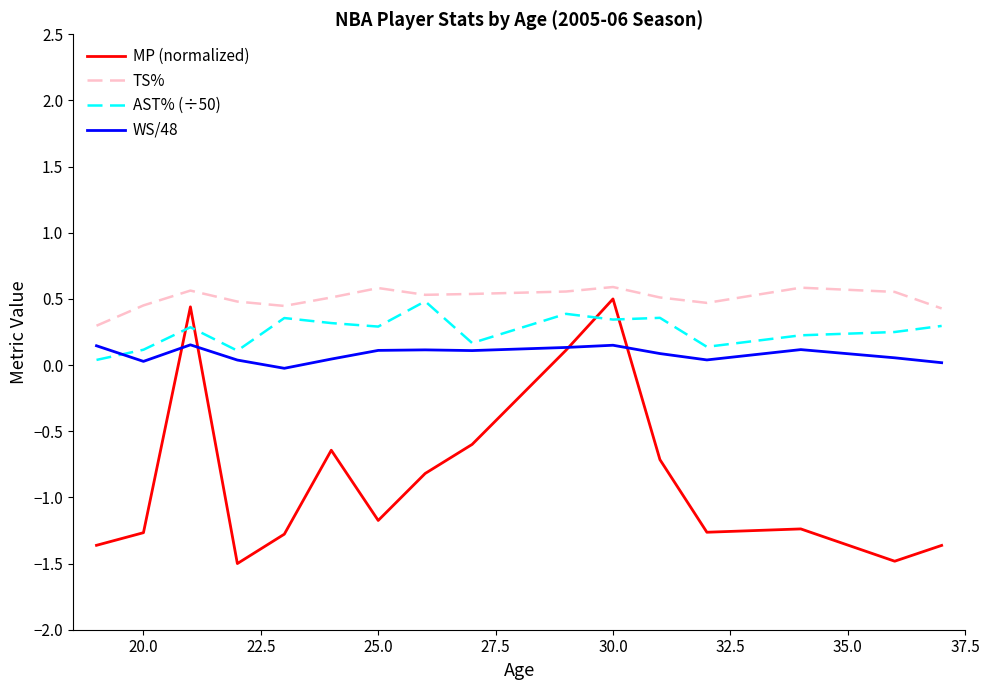

How many lines are shown in the chart?

4